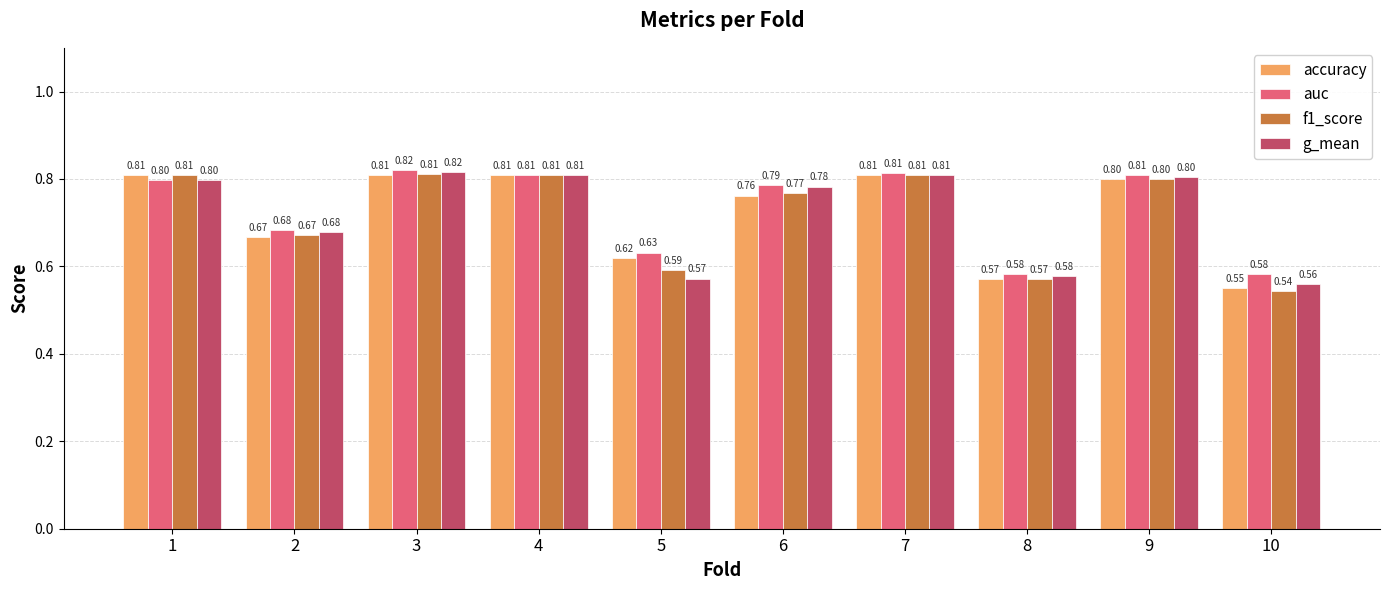

What is the difference between the second highest and minimum values in the f1_score series?

0.3